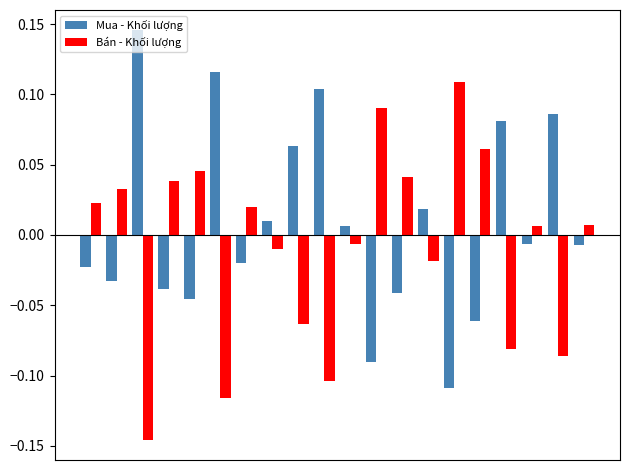

Rank the series by their average value, from highest to lowest.

Mua - Khối lượng, Bán - Khối lượng